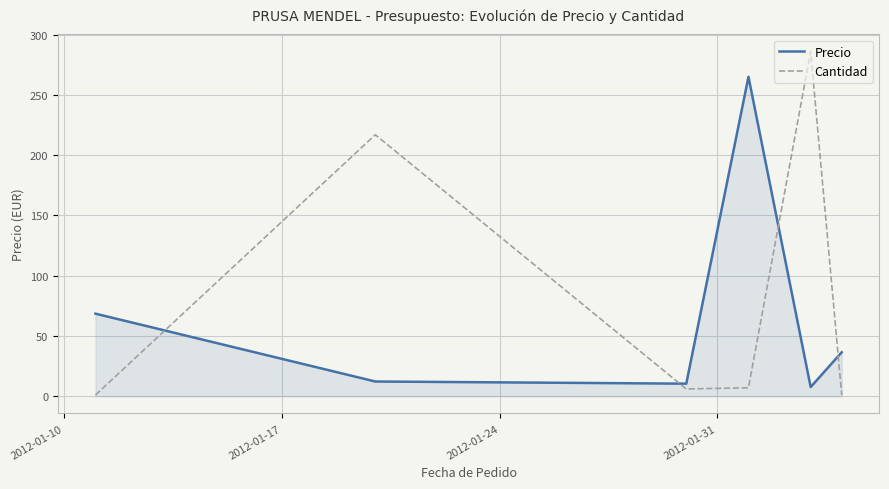

List the series in order of their overall mean, highest first.

Cantidad, Precio